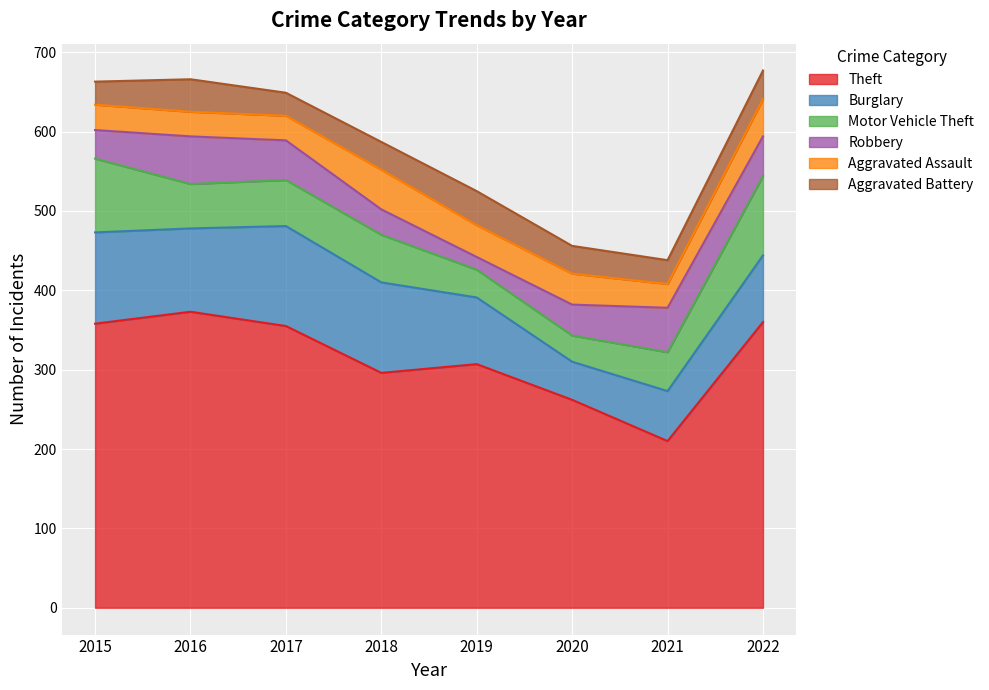

At 2020, list the series in order from smallest to largest.

Motor Vehicle Theft, Aggravated Battery, Robbery, Aggravated Assault, Burglary, Theft